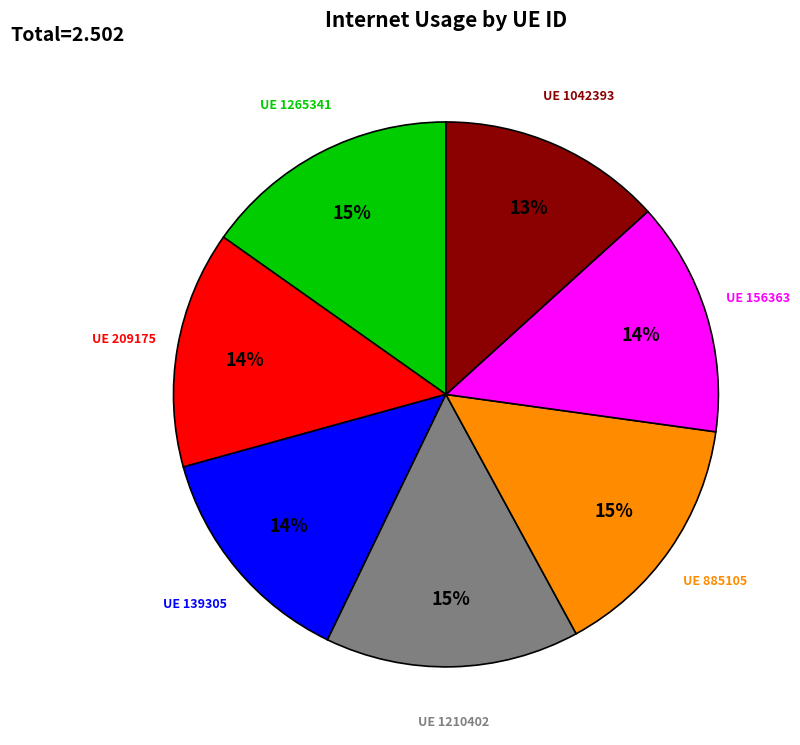

Is there any slice that represents more than half of the pie?

No